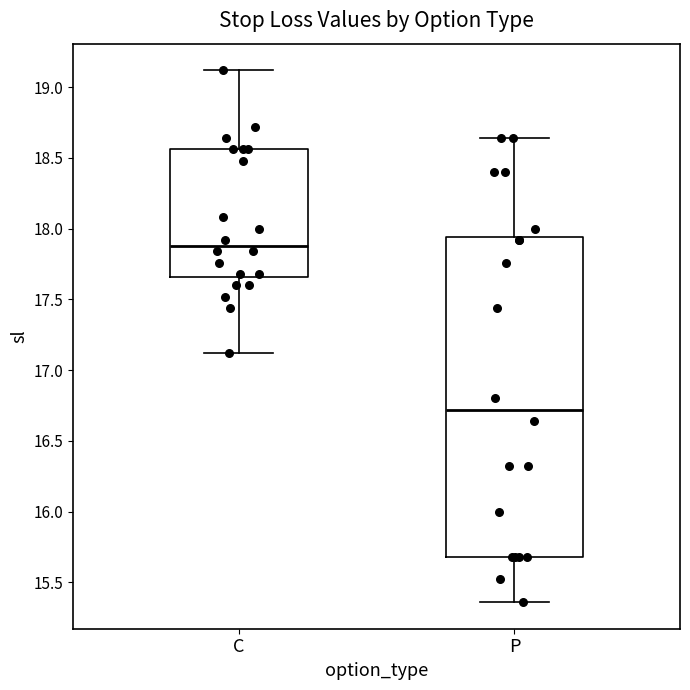

Reading left to right, read every box against the y-axis: the position of its median line, the range the box covers, and the ends of its whiskers. The values are not printed on the chart, so give them approximately, as read against the axis.

C: median 17.90, box 17.65 to 18.55, whiskers 17.10 to 19.10
P: median 16.70, box 15.70 to 17.95, whiskers 15.35 to 18.65